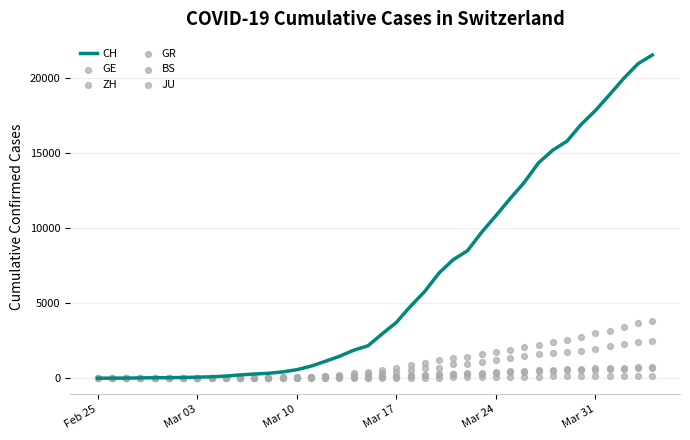

At how many categories does at least one series exceed 3324?

19